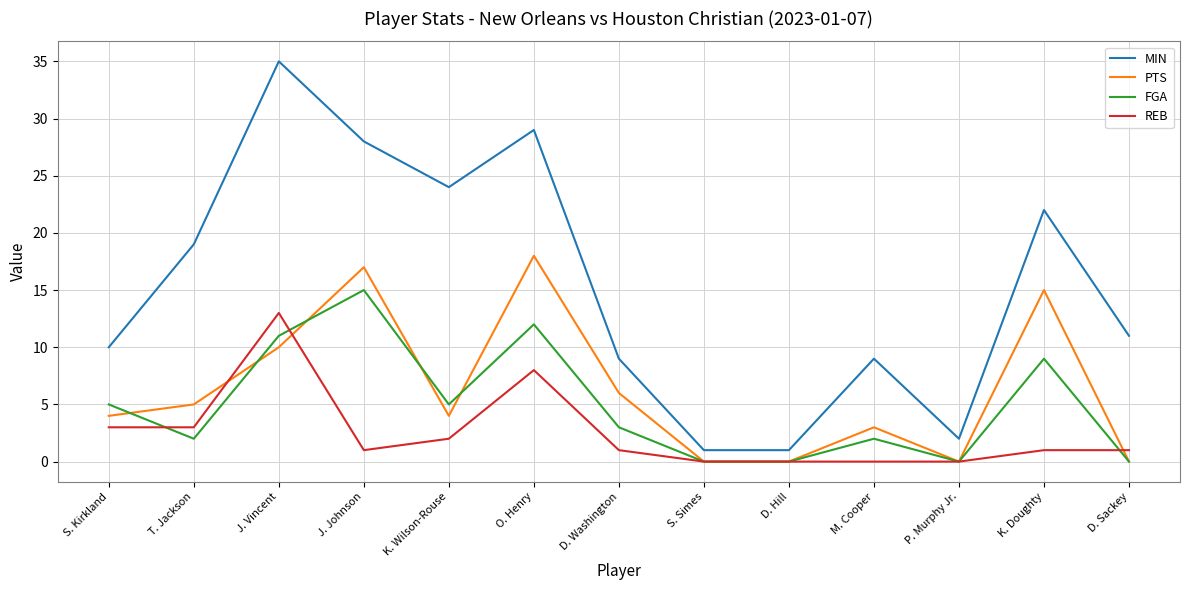

True or false: PTS has a value of 4 at K. Wilson-Rouse.

True